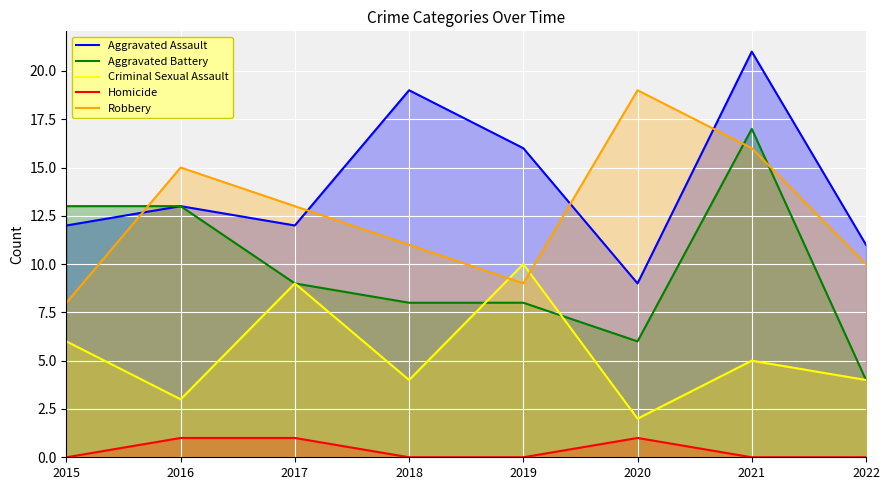

Is it true that Aggravated Assault equals 21 at 2021?

True